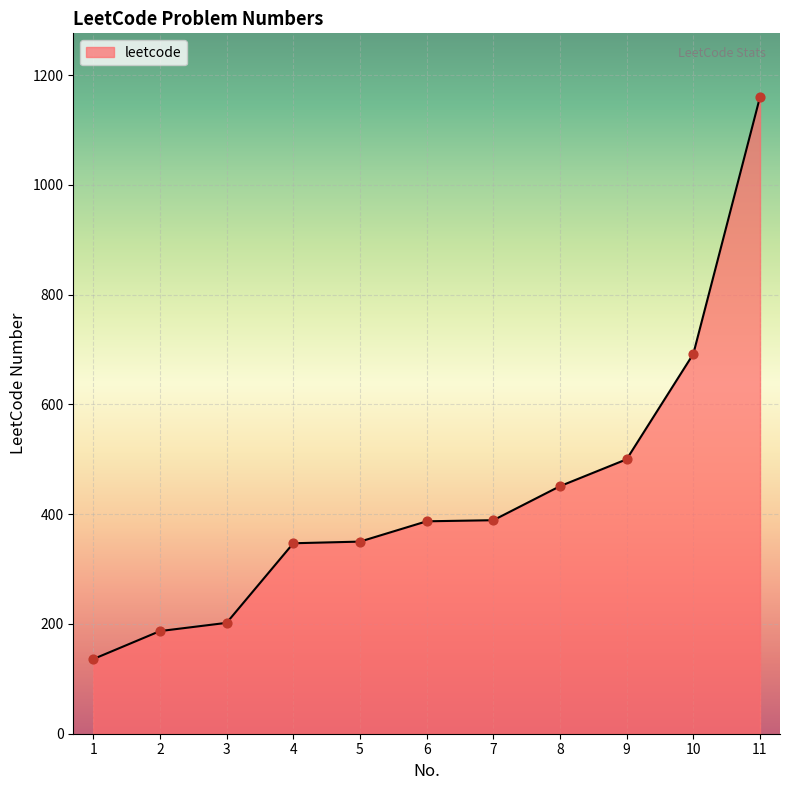

What is the change in value from 10 to 11?

+468